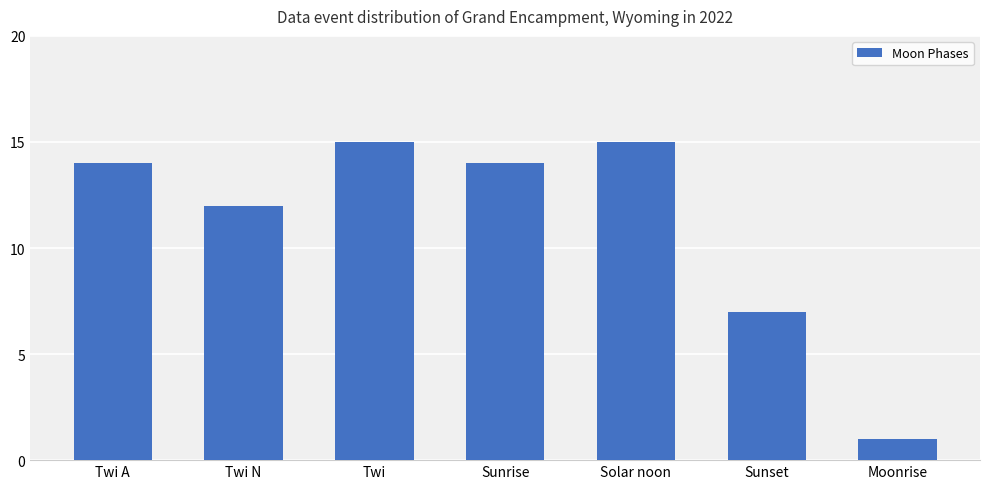

What is the smallest value displayed?

1